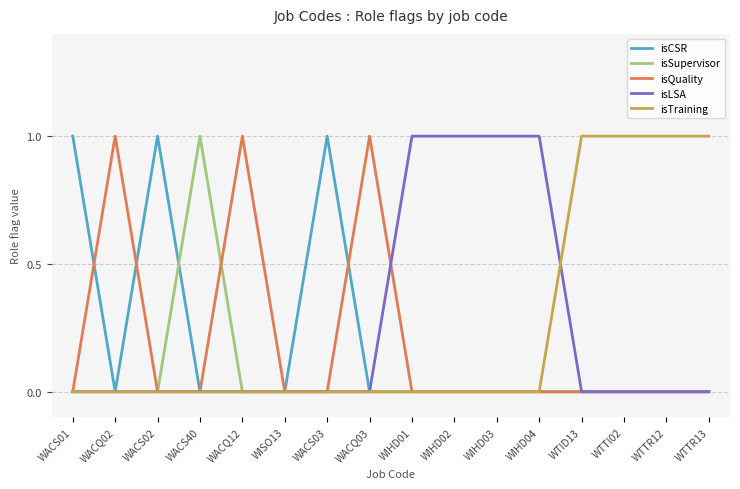

What is the highest value of the isLSA series?

1